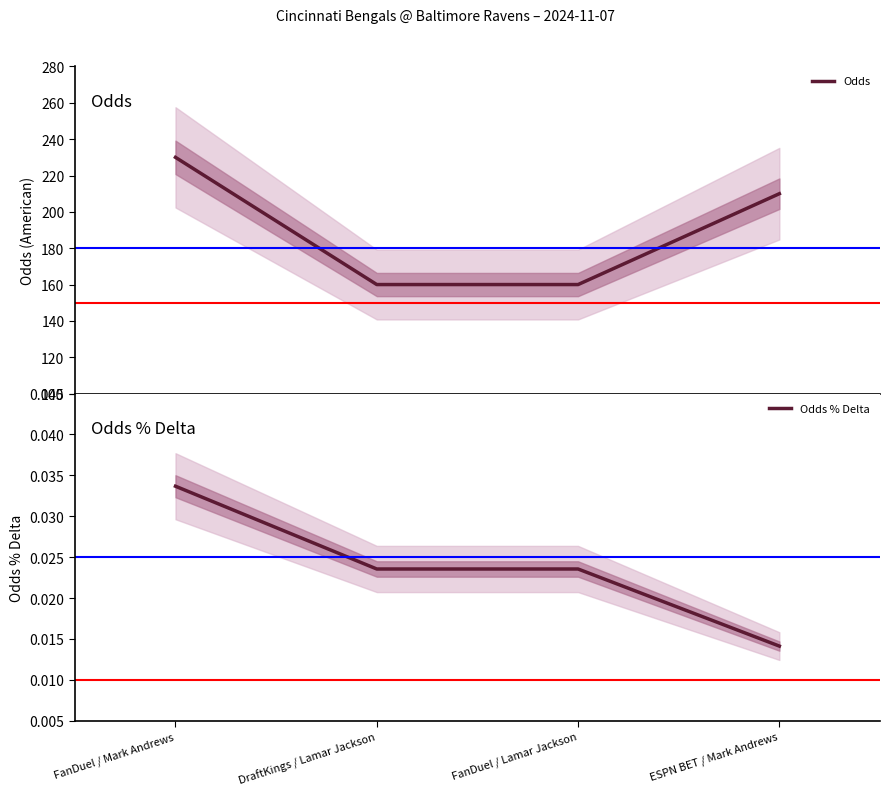

What are all the series names shown in the legend?

Odds, Odds % Delta